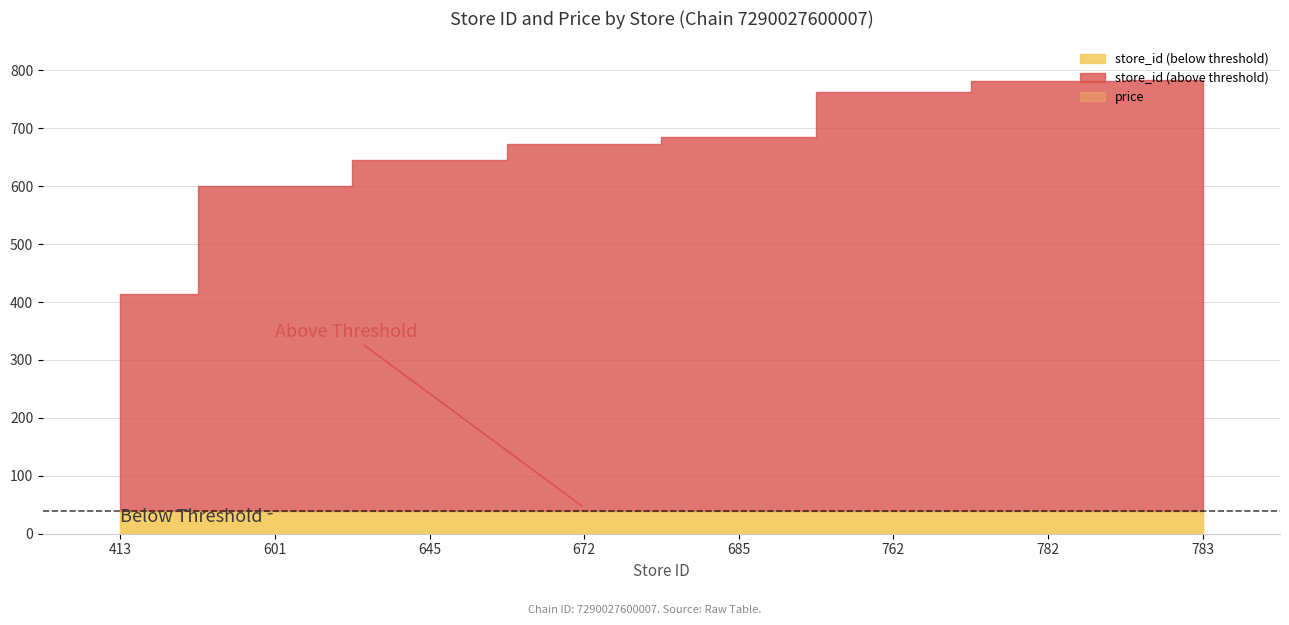

At 762, list the series in order from smallest to largest.

price, store_id